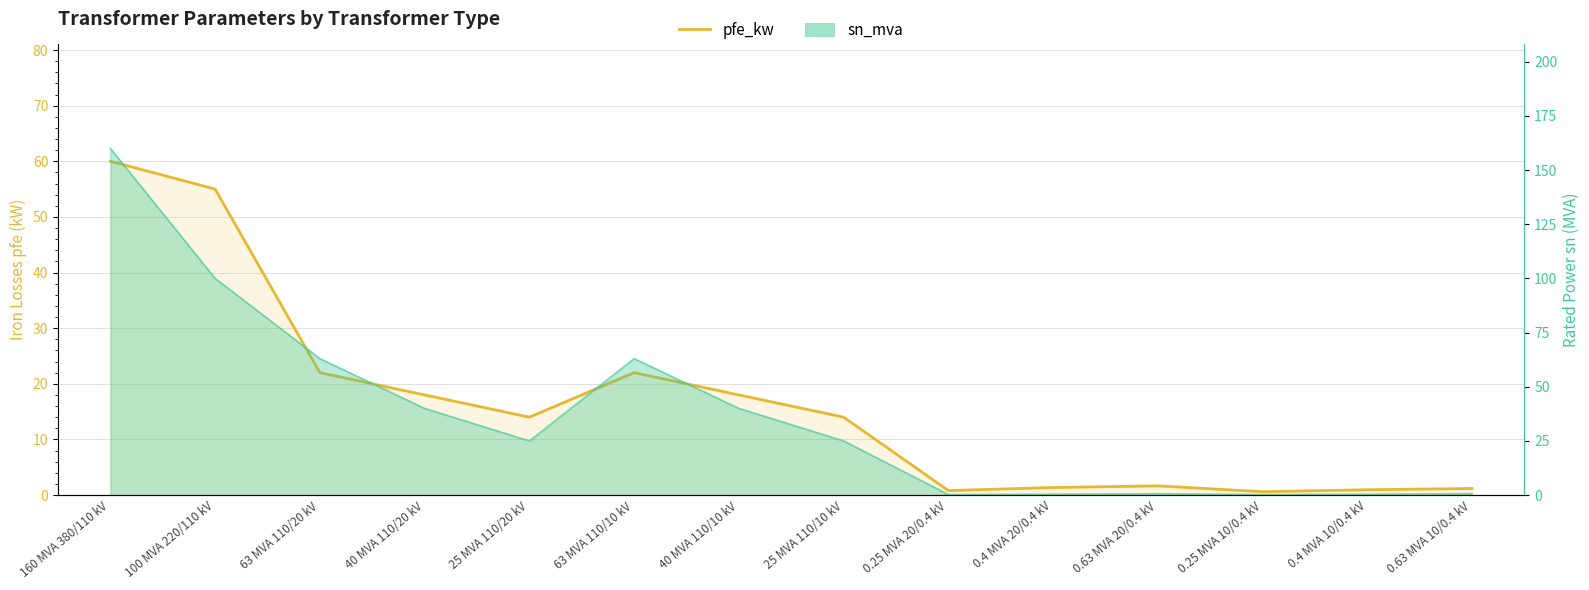

Where is the data nearest to the value 30?

63 MVA 110/20 kV